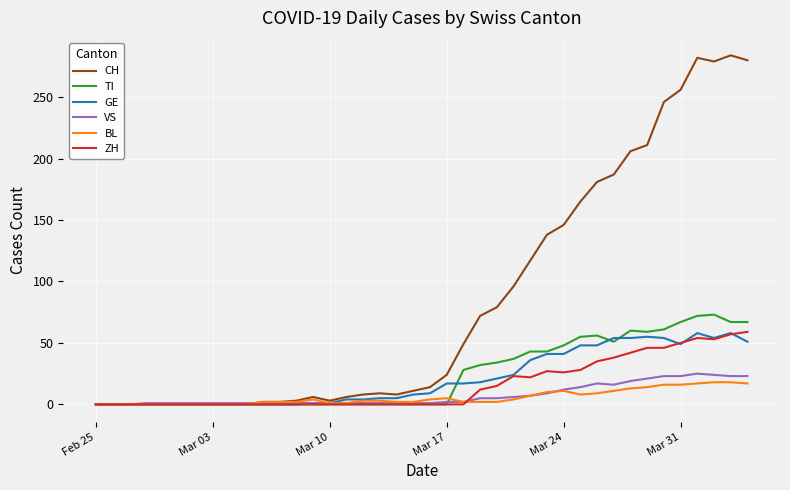

What is the maximum value for GE?

58